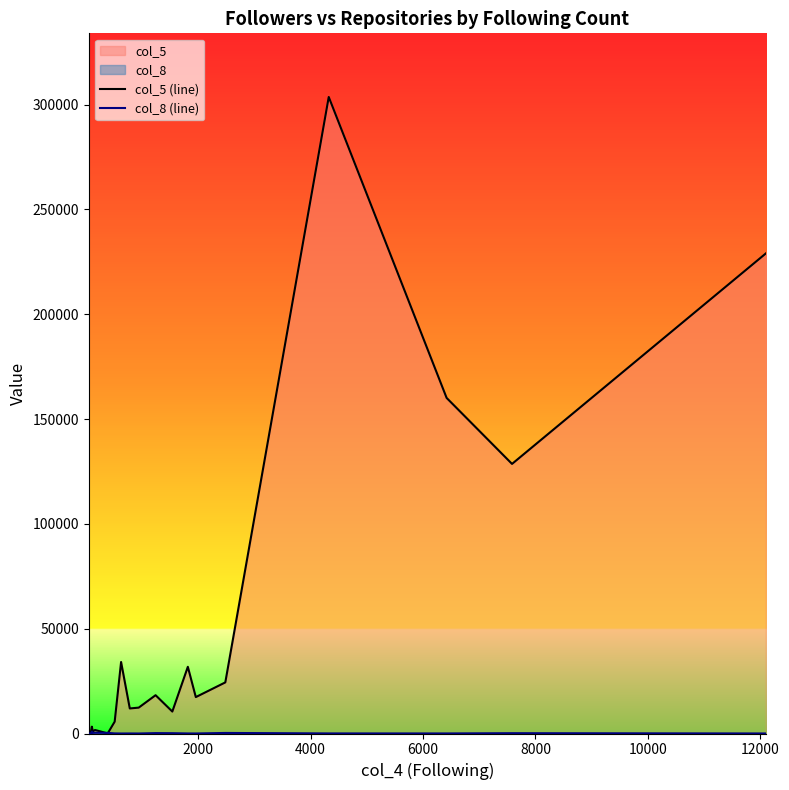

How many interior local peaks does the col_5 (line) series have?

6